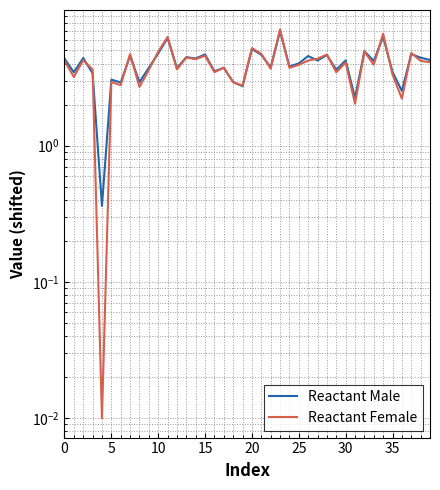

How many lines are shown in the chart?

2